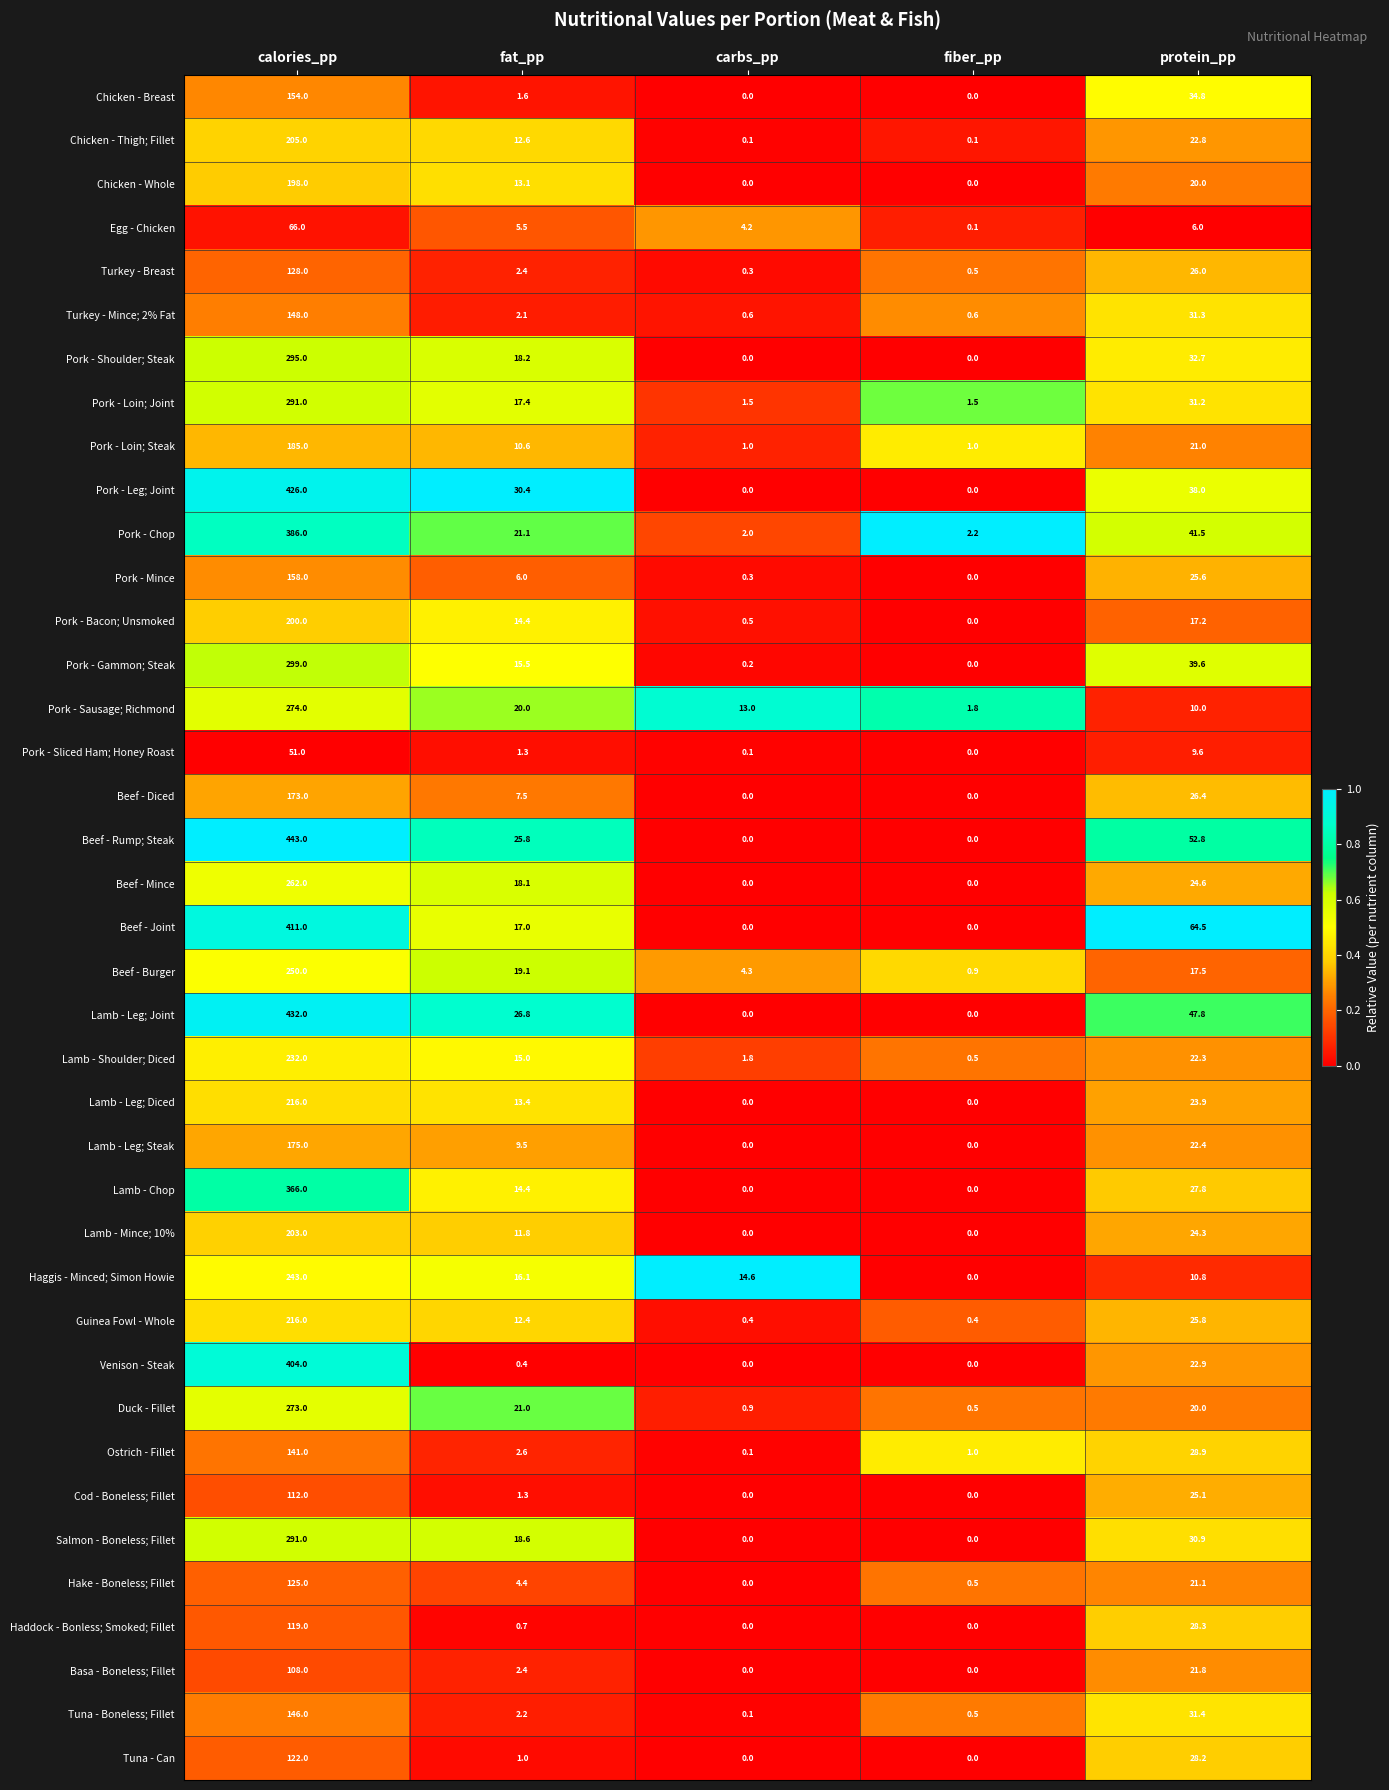

What is the approximate value of Turkey - Mince; 2% Fat at calories_pp?

148.0